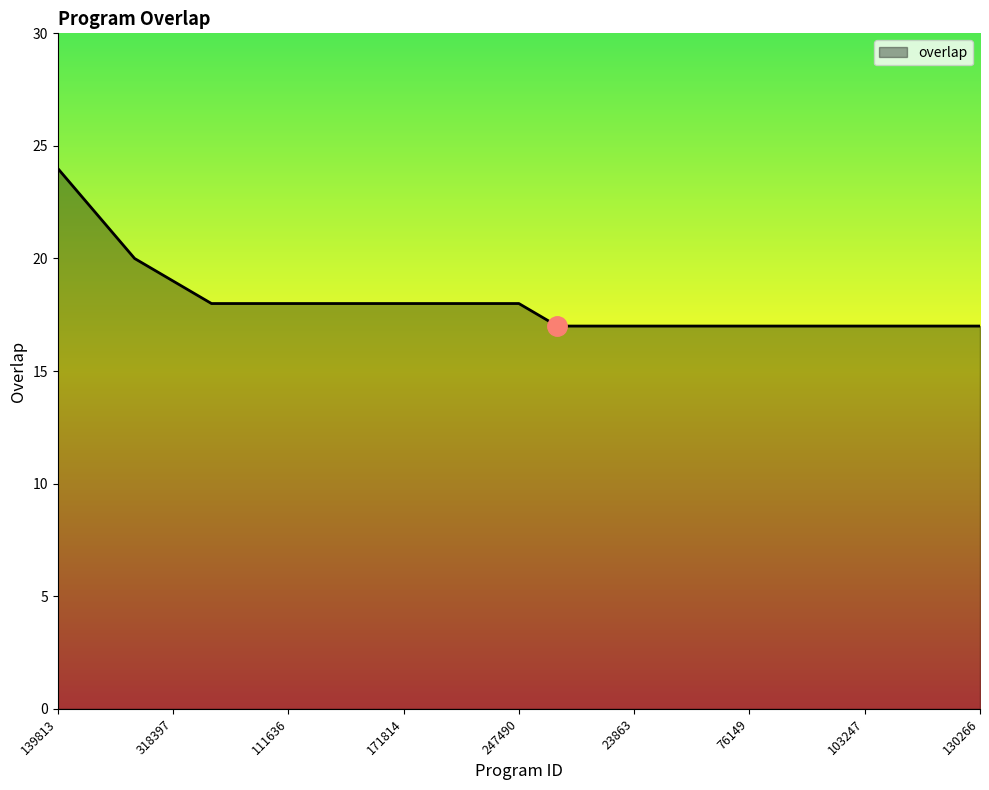

What is the difference between the maximum and minimum values?

7